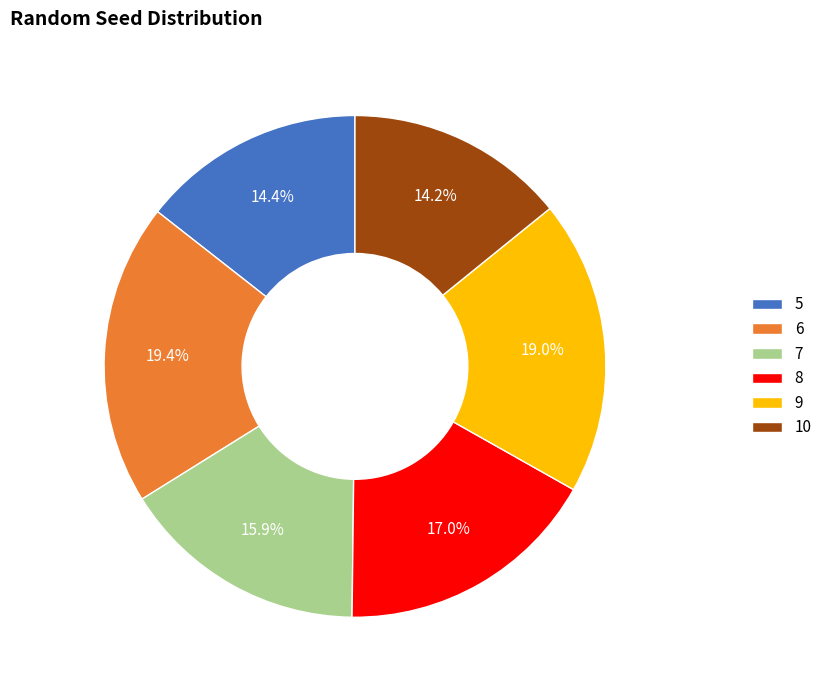

Between 7 and 8, which is larger?

8